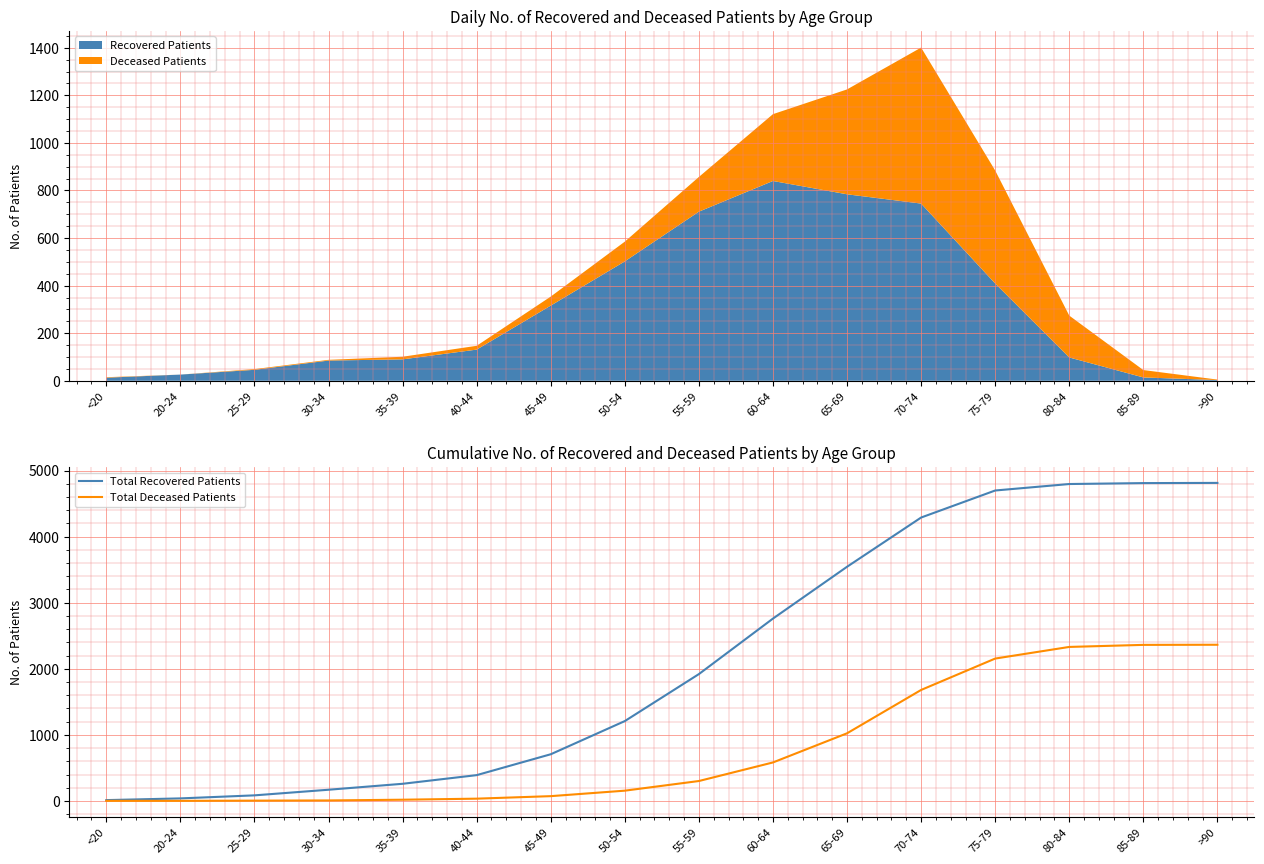

Is this an area chart (filled region under the line)?

No